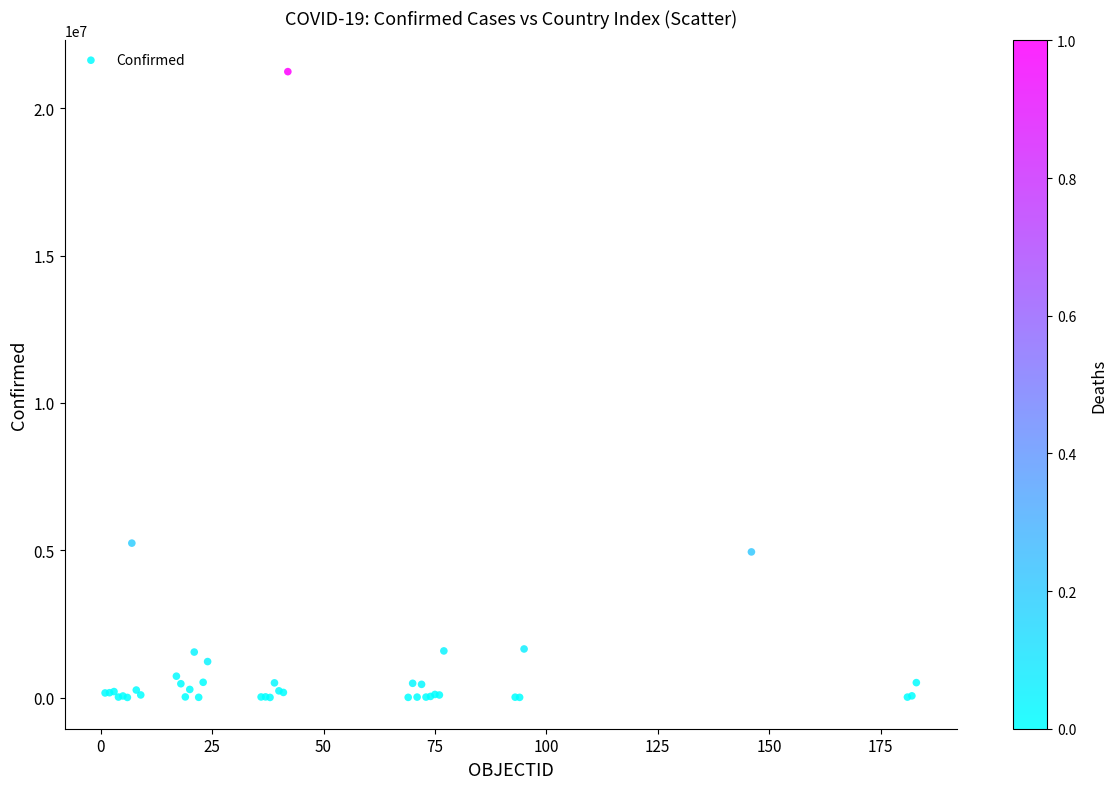

What Y value in the scatter plot is closest to 10621190?

5239232